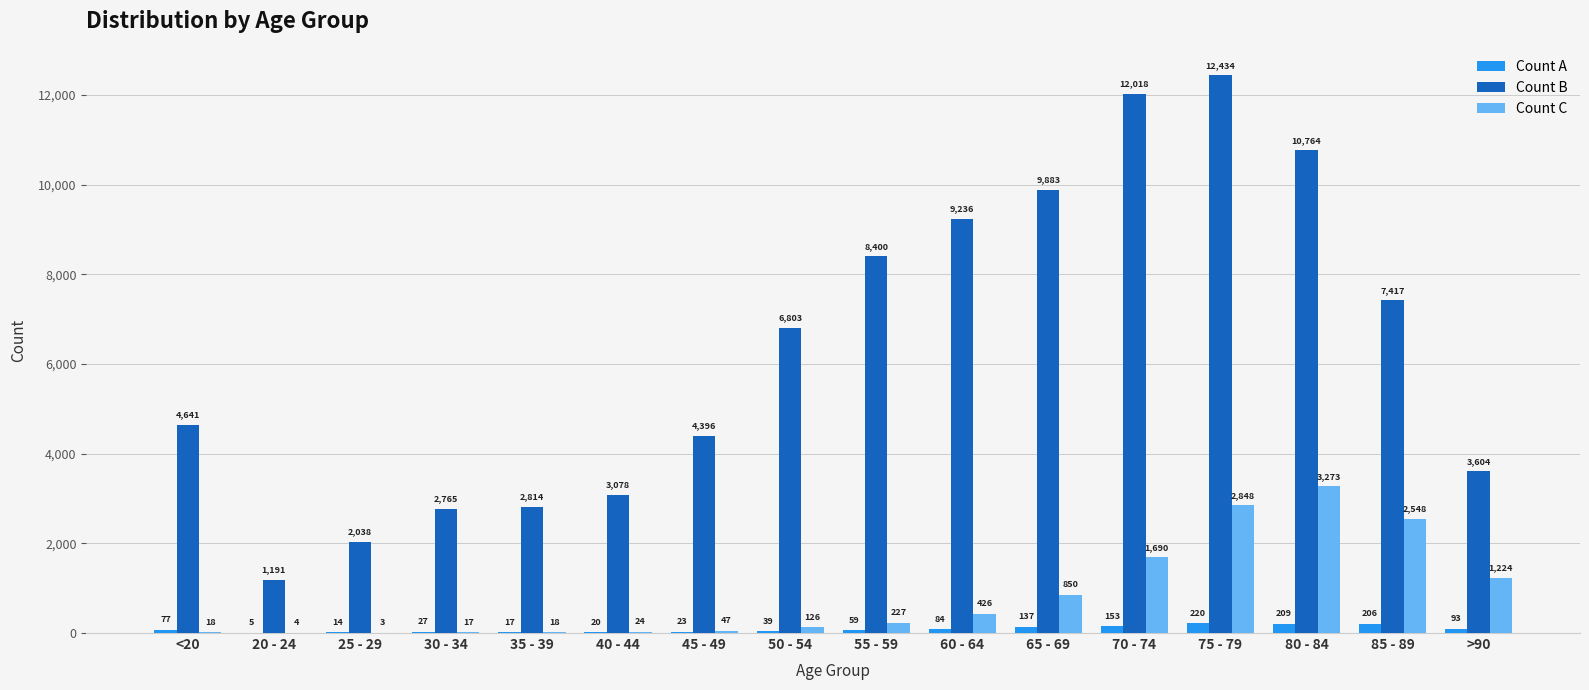

Is the value of Count B at 60 - 64 greater than the value of Count A at <20?

Yes